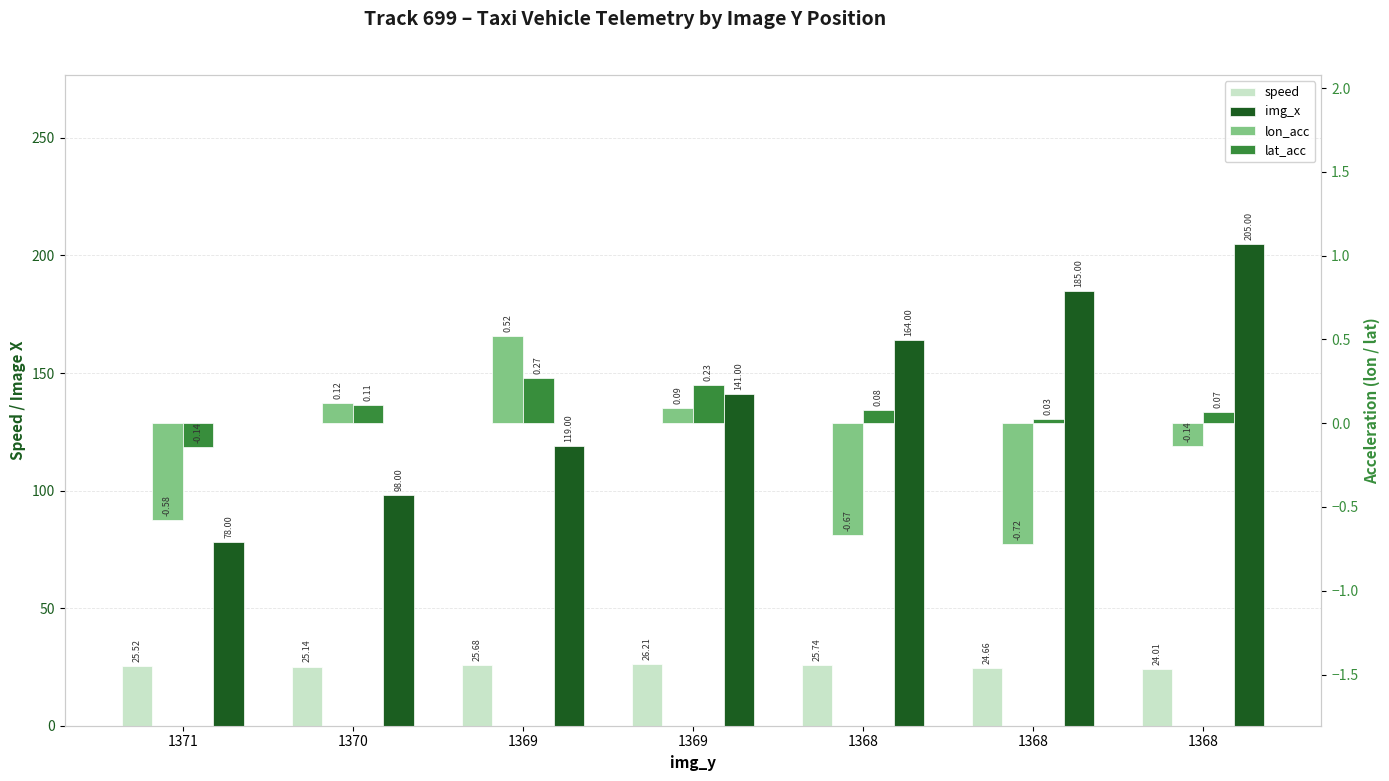

Which has a higher value, 1368 or 1368?

1368